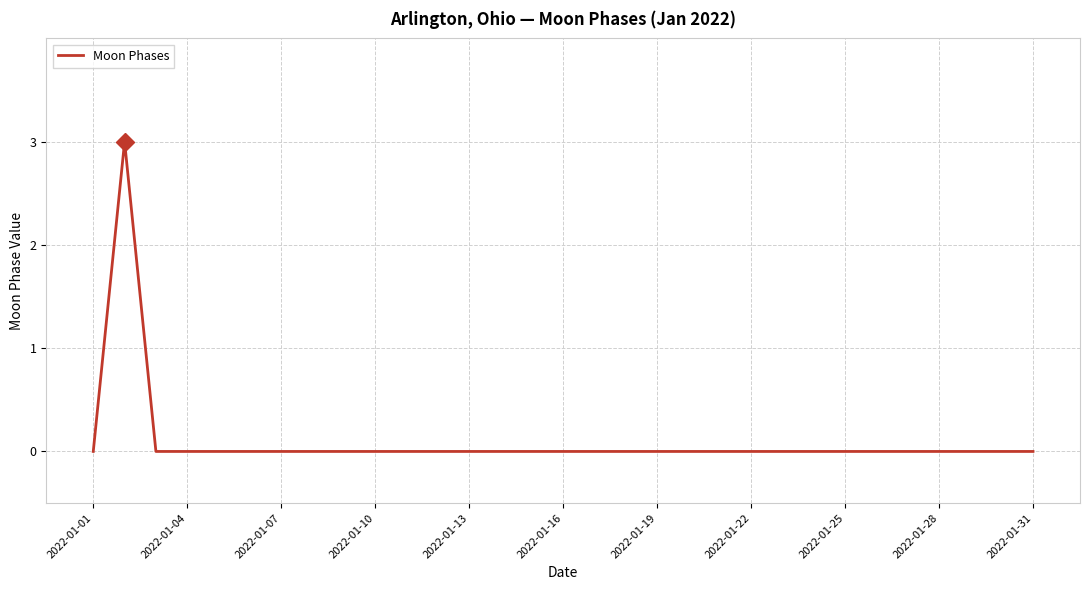

What is the maximum value shown in the chart?

3